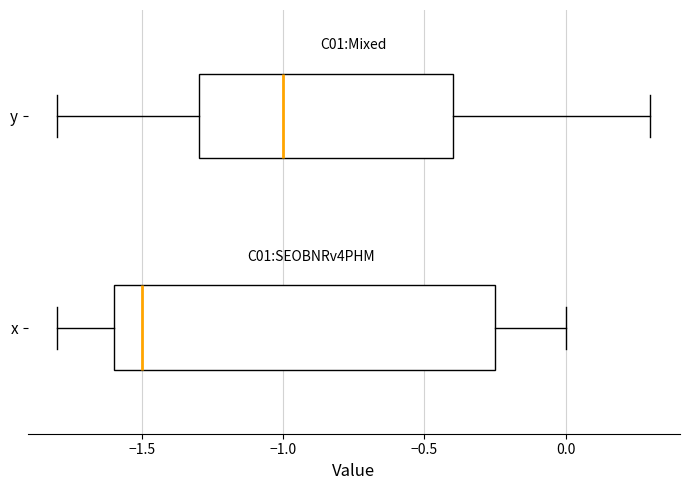

Reading bottom to top, read every box against the x-axis: the position of its median line, the range the box covers, and the ends of its whiskers. The values are not printed on the chart, so give them approximately, as read against the axis.

x: median -1.50, box -1.60 to -0.25, whiskers -1.80 to 0.00
y: median -1.00, box -1.30 to -0.40, whiskers -1.80 to 0.30